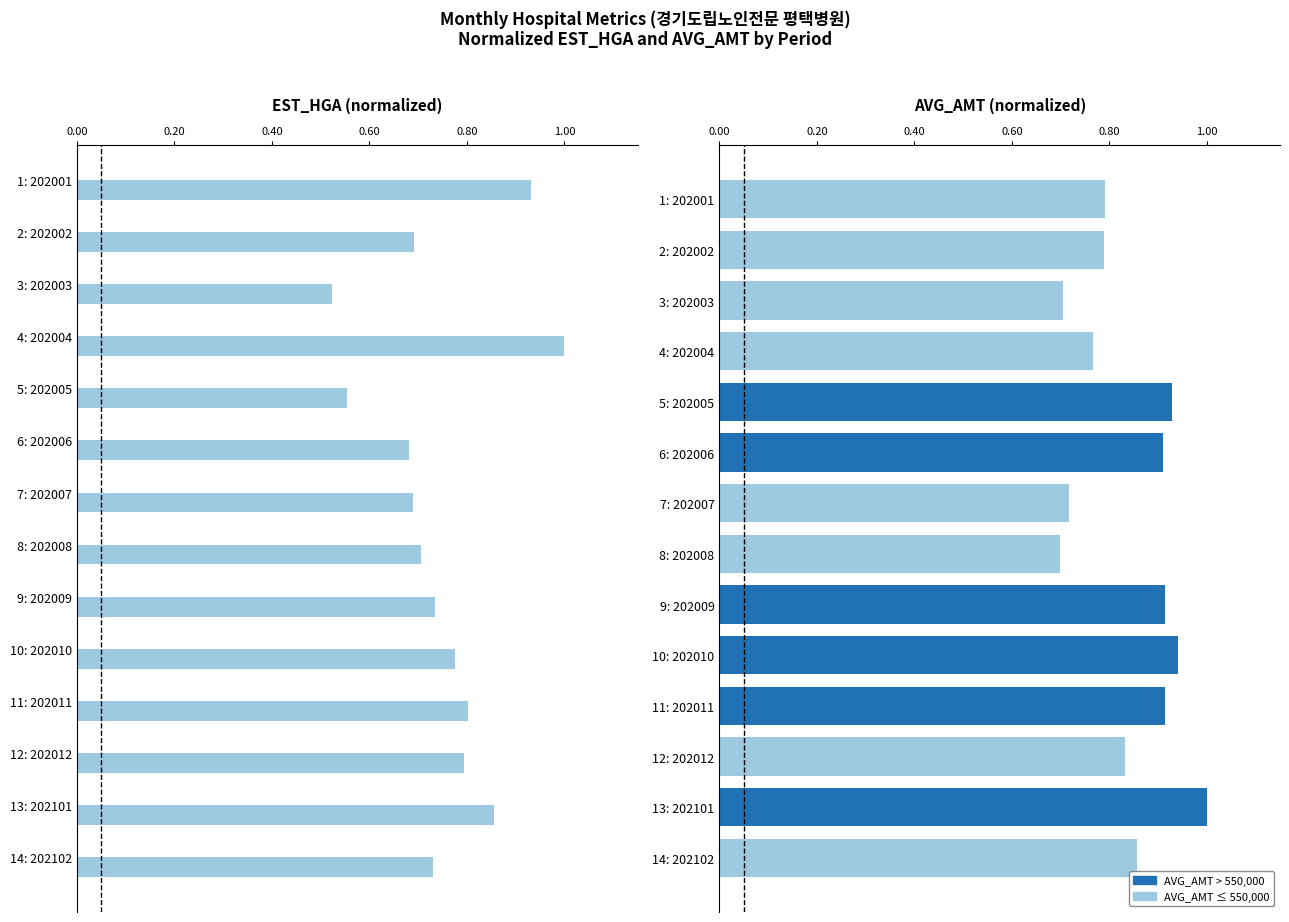

What is the difference between the values at 1: 202001 and 6: 202006?

0.3